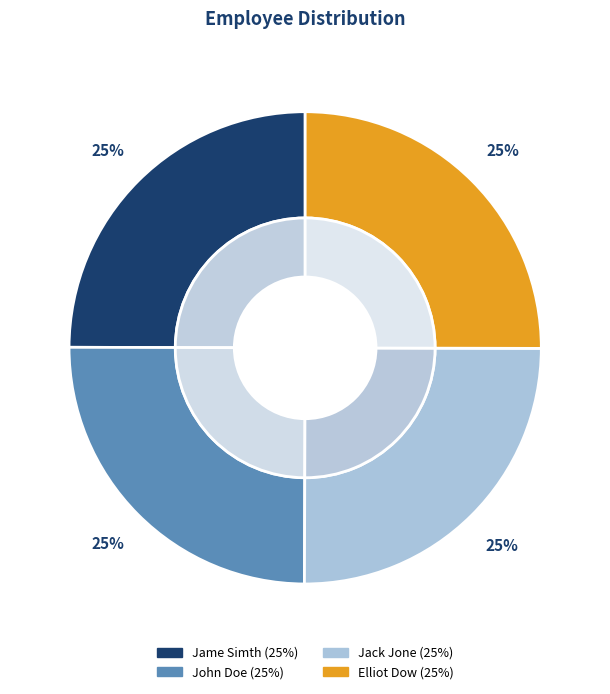

The John Doe slice represents 25% of the pie. True or false?

True